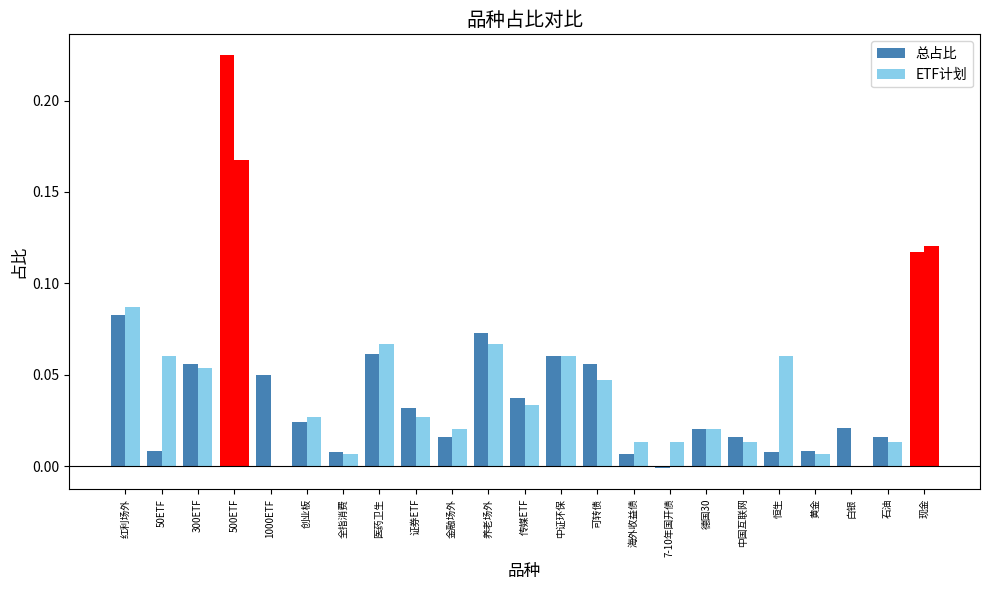

How many series are shown in this chart?

2